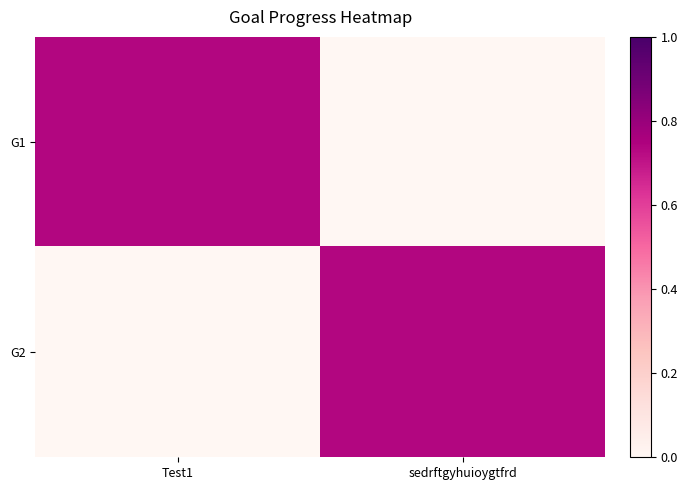

Reading right to left, extract all data points from this chart.

G1: sedrftgyhuioygtfrd=0.0	Test1=0.7
G2: sedrftgyhuioygtfrd=0.7	Test1=0.0